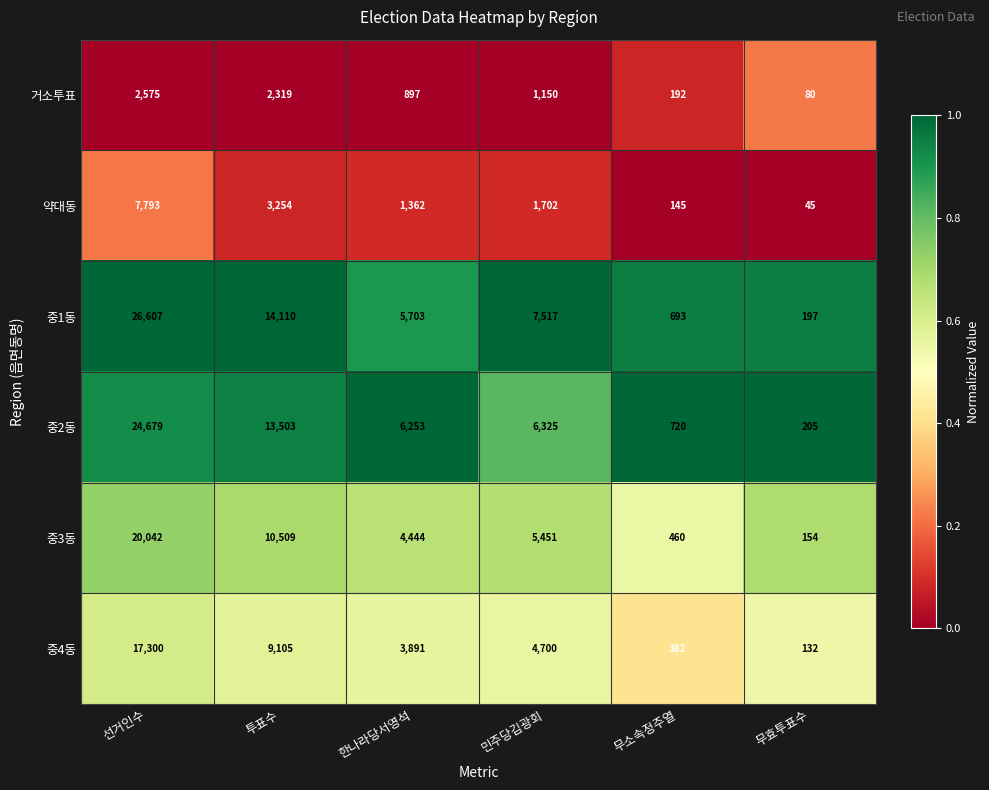

Where does the 거소투표 series first go above 1150?

선거인수